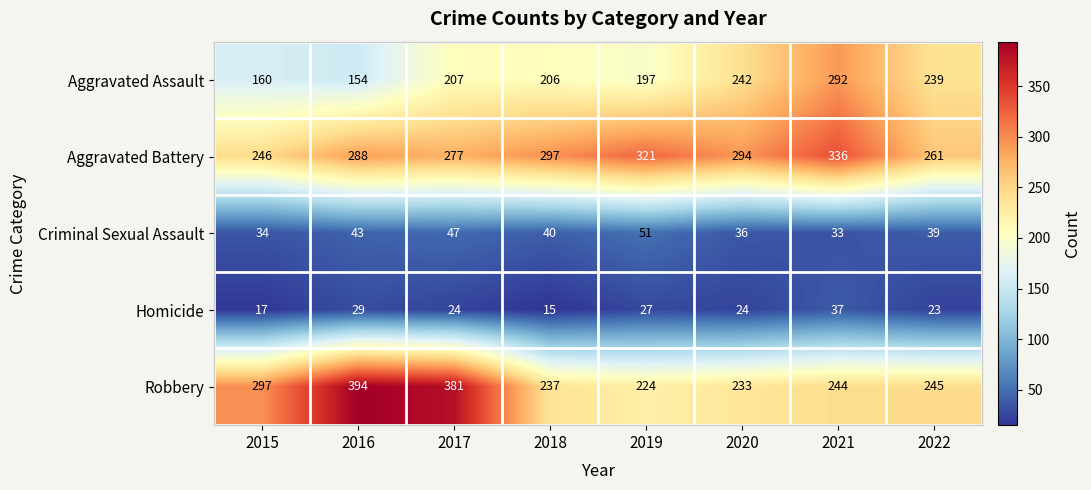

Count the number of data series in this chart.

5